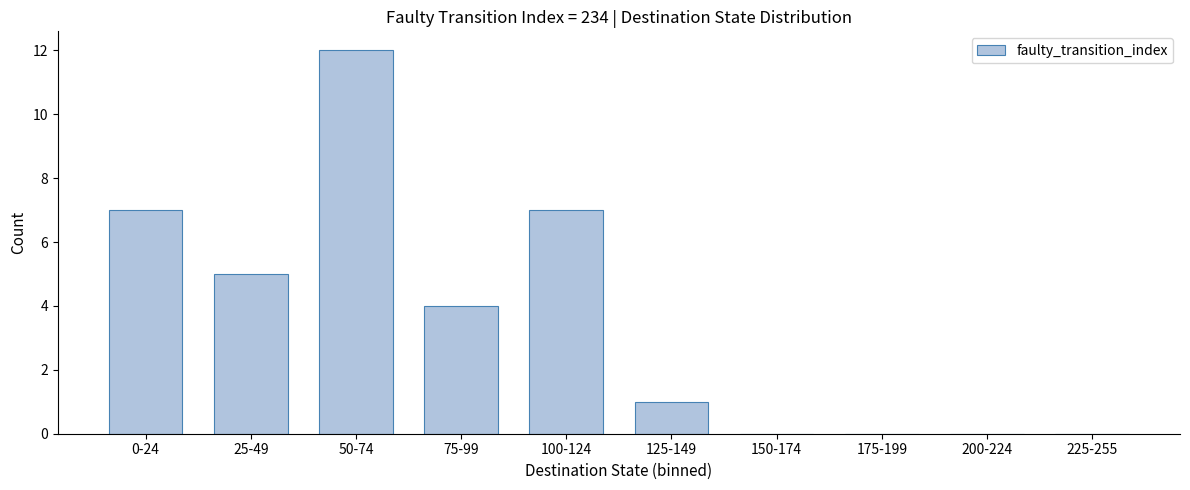

Reading left to right, transcribe all the data shown in this chart.

0-24=7	25-49=5	50-74=12	75-99=4	100-124=7	125-149=1	150-174=0	175-199=0	200-224=0	225-255=0